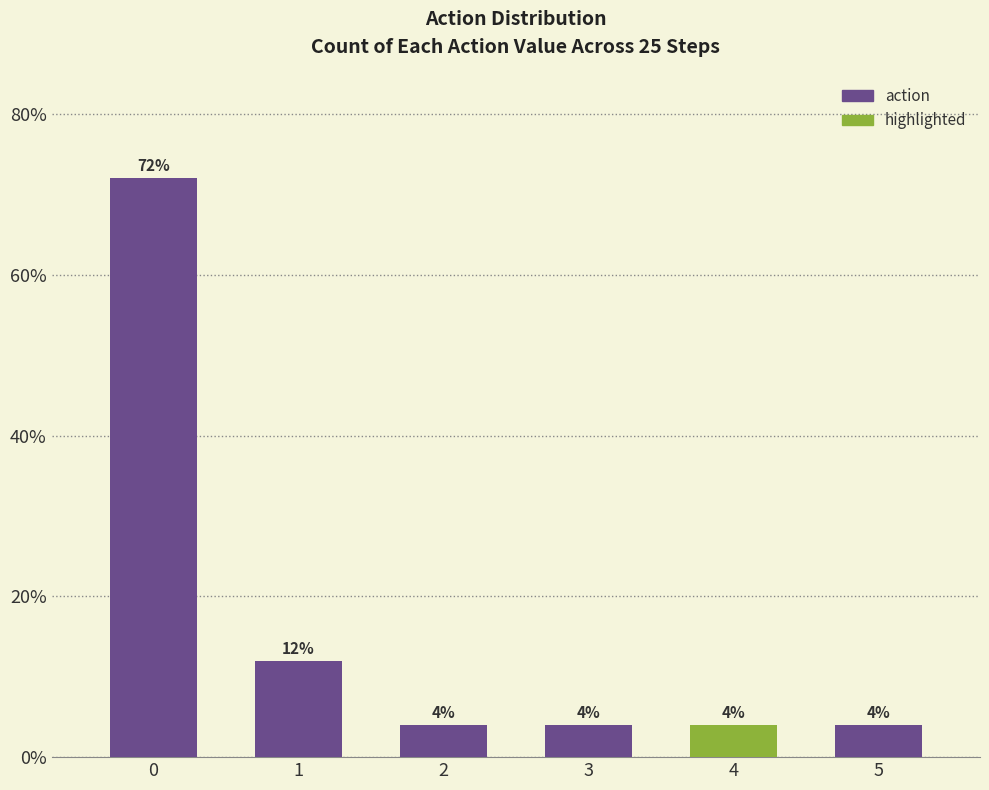

Approximately how many times larger is the value at 5 compared to 1?

0.3